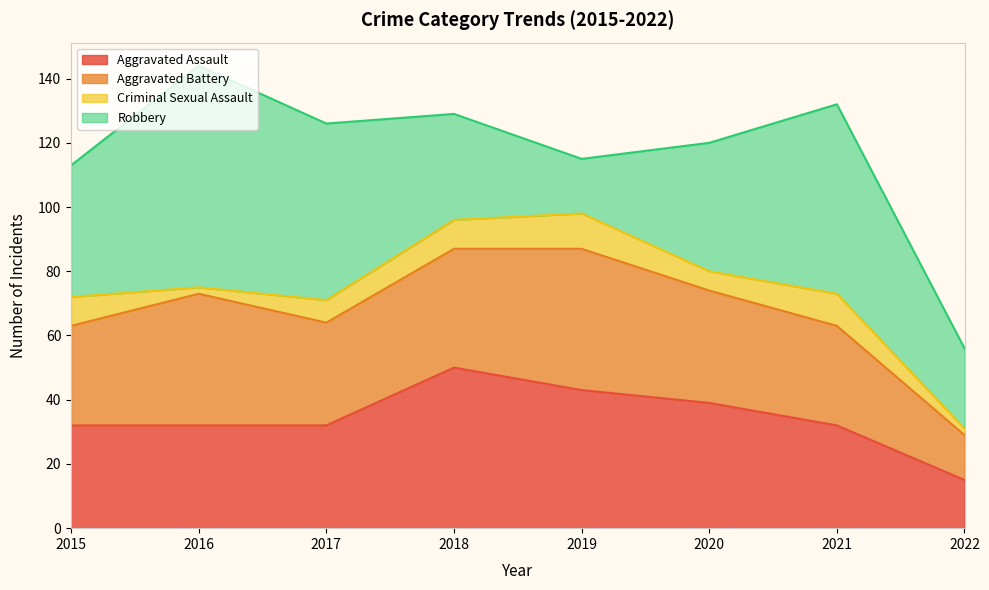

How many data points does each series have?

8